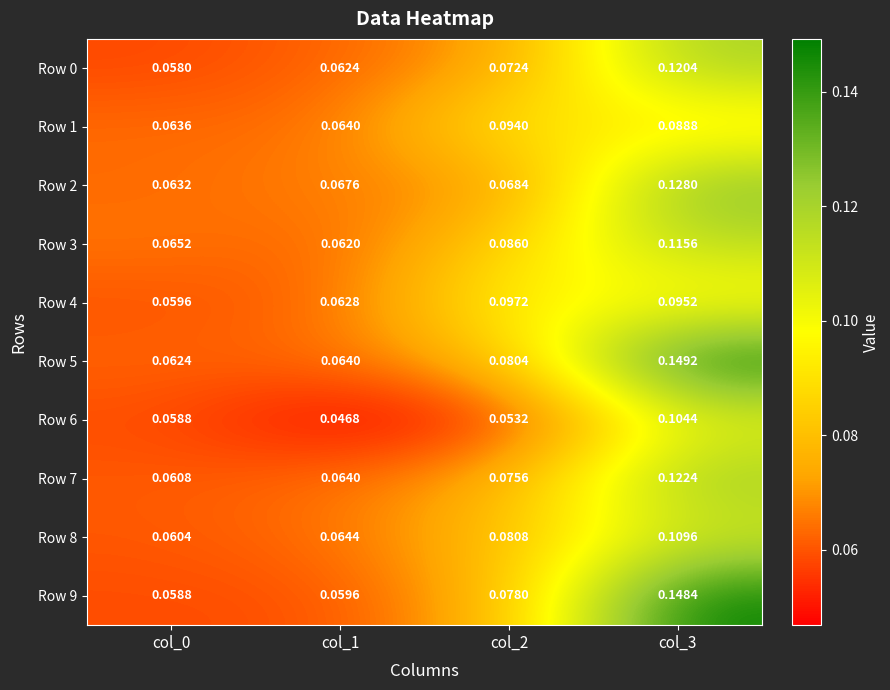

Is the value of Row 0 at col_3 greater than the value of Row 3 at col_3?

Yes